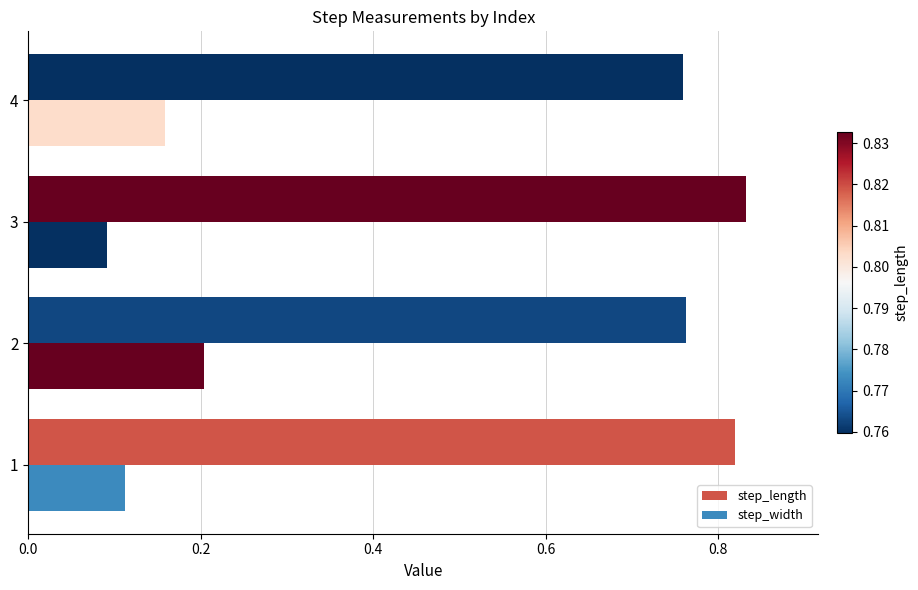

What is the sum of all step_width values?

0.6